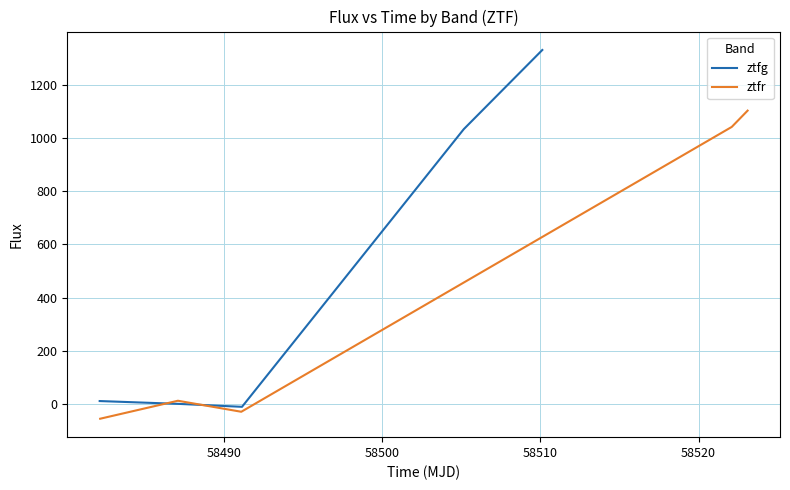

How many lines are shown in the chart?

2